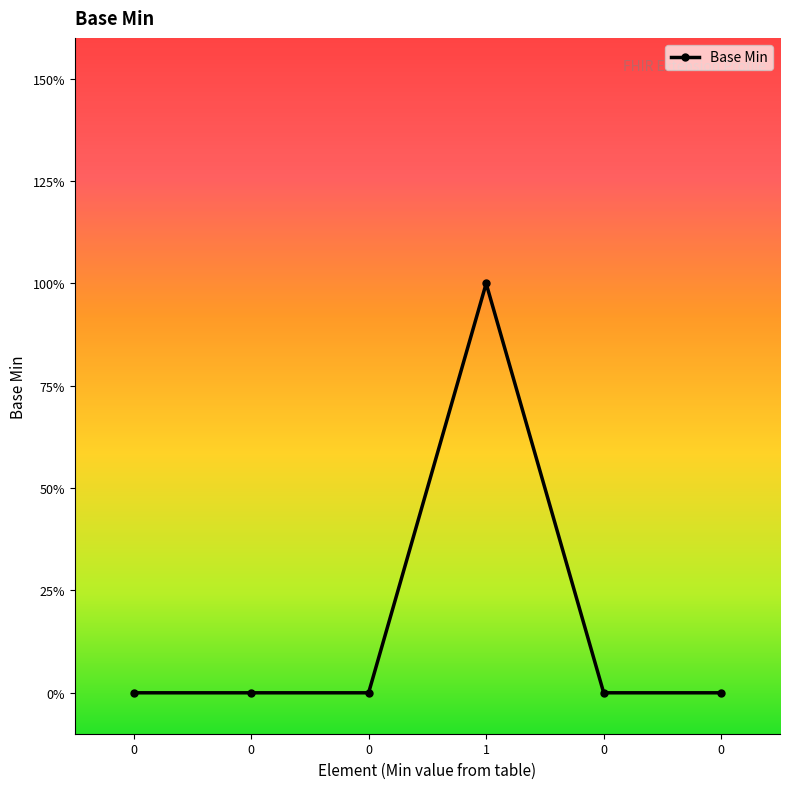

List the labels in order of value, smallest first.

0, 0, 0, 0, 0, 1